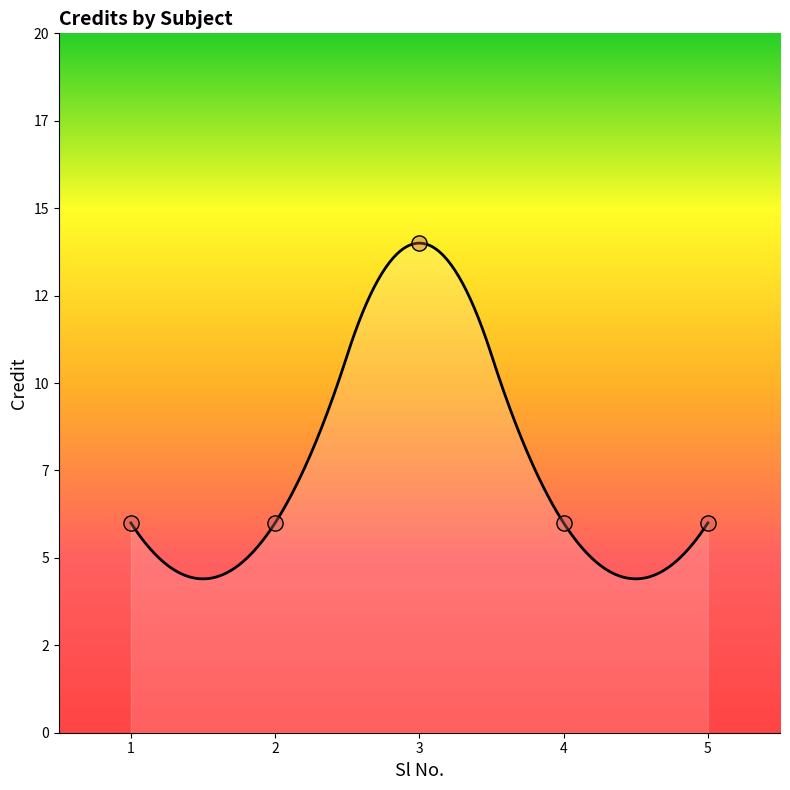

Approximately how many times larger is the value at 1 compared to 5?

1.0